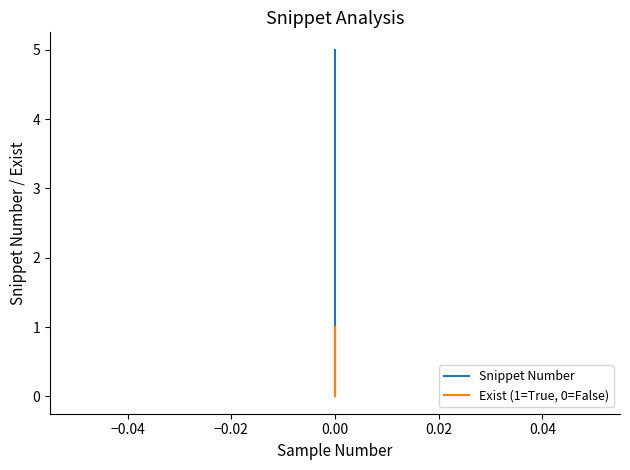

True or false: Exist (1=True, 0=False) and Snippet Number intersect in this chart.

False